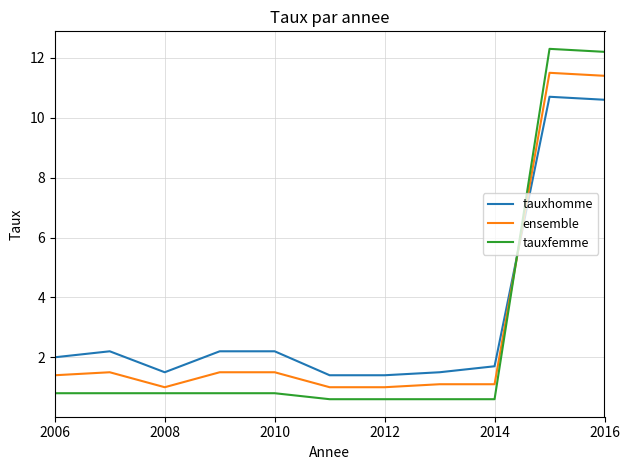

Which series ends up on top after the final intersection of ensemble and tauxhomme?

ensemble